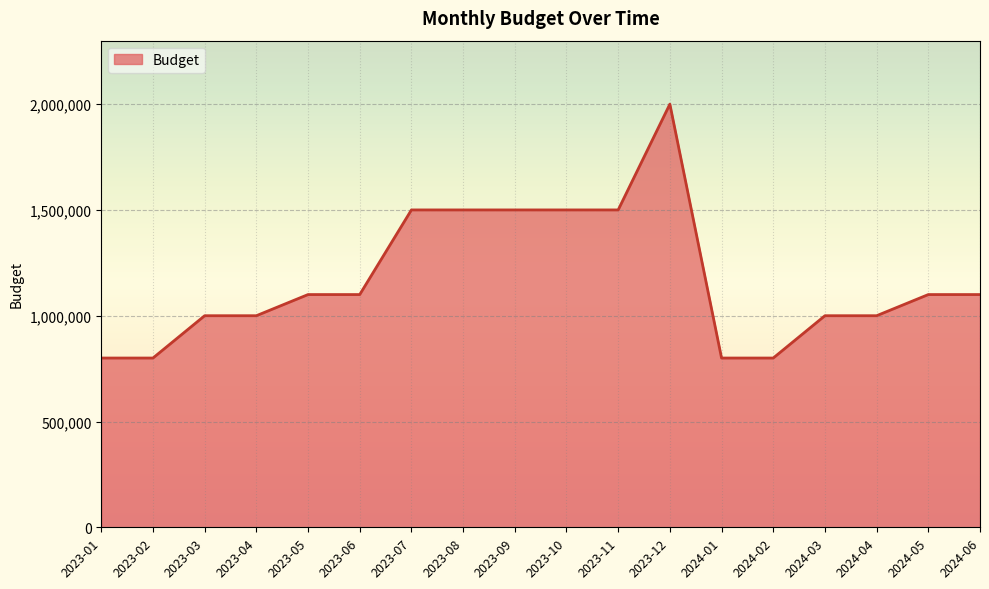

What is the sum of the values at 2024-02 and 2023-10?

2300000